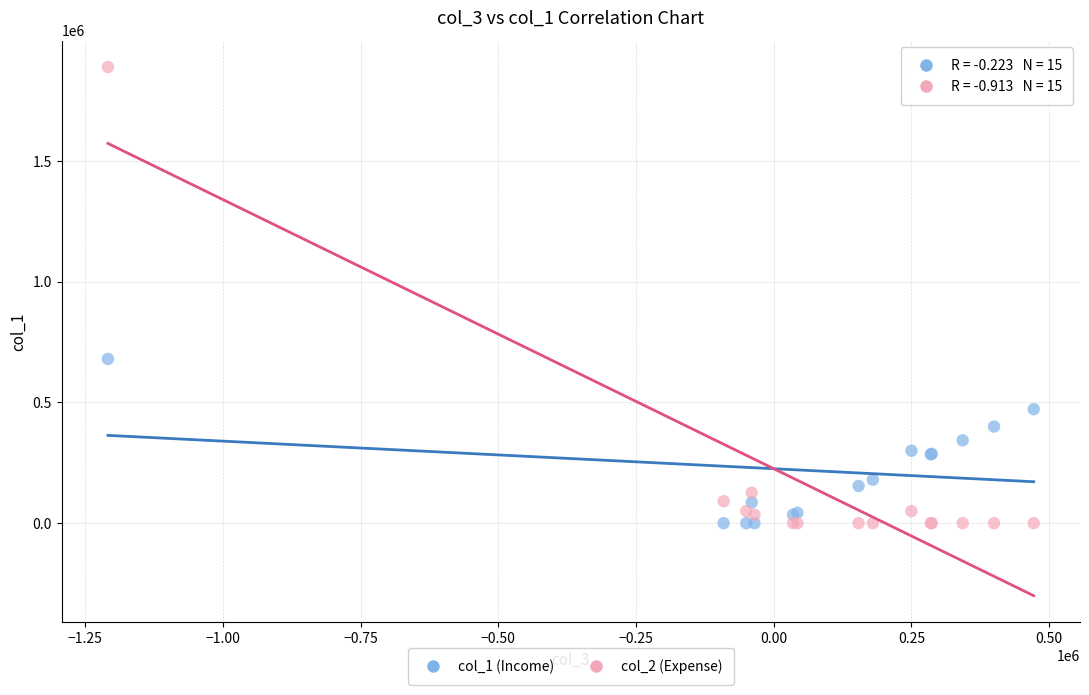

Which series reaches the maximum Y coordinate?

col_2 (Expense)